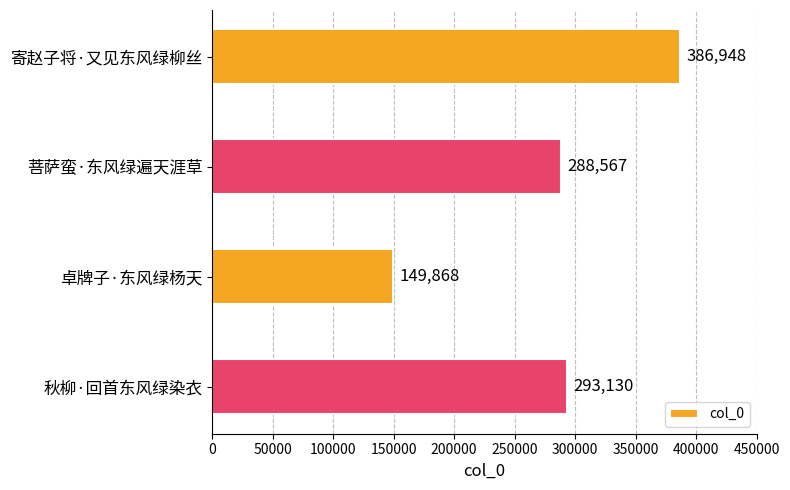

Does the chart contain stacked bars?

No